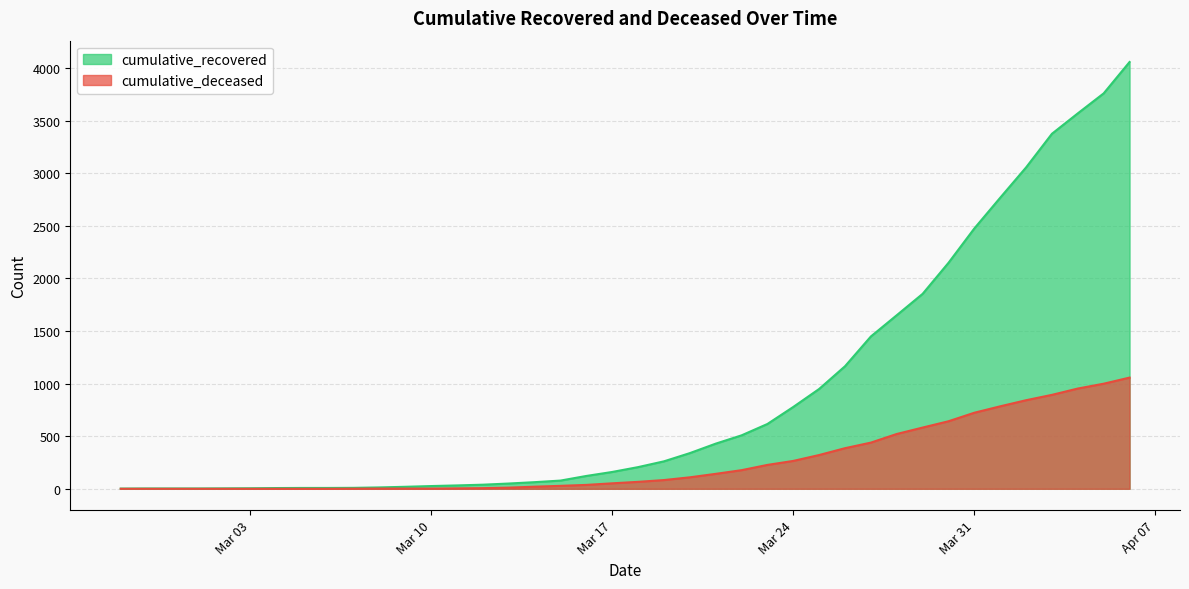

Which series has the largest total across all categories?

cumulative_recovered